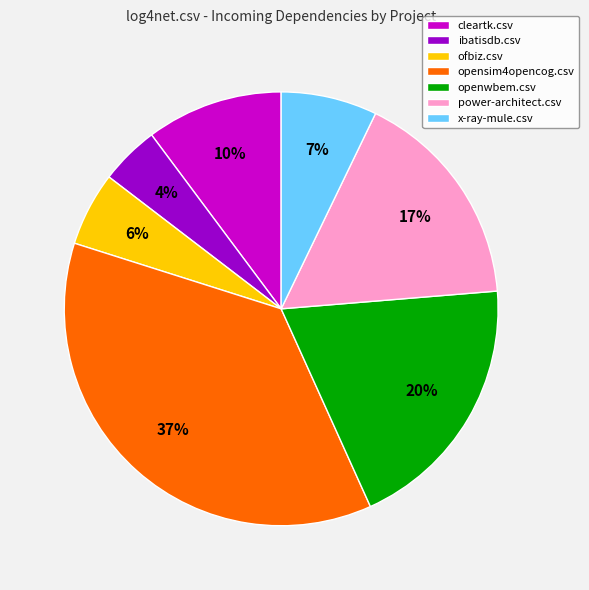

Is the sum of openwbem.csv and cleartk.csv greater than half?

No